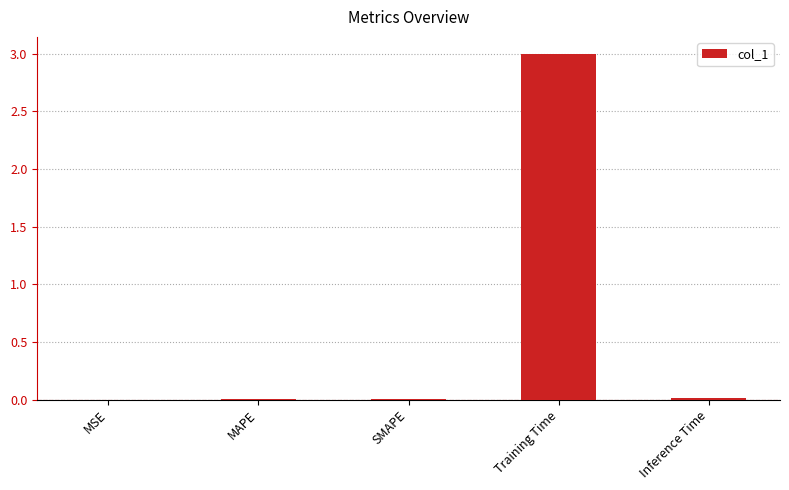

What is the sum of all values?

3.0